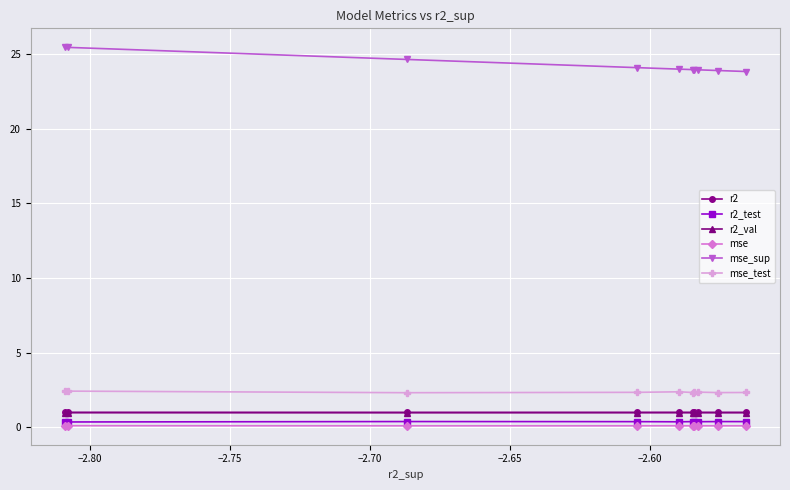

List the series in order of their peak value, highest first.

mse_sup, mse_test, r2, r2_val, r2_test, mse